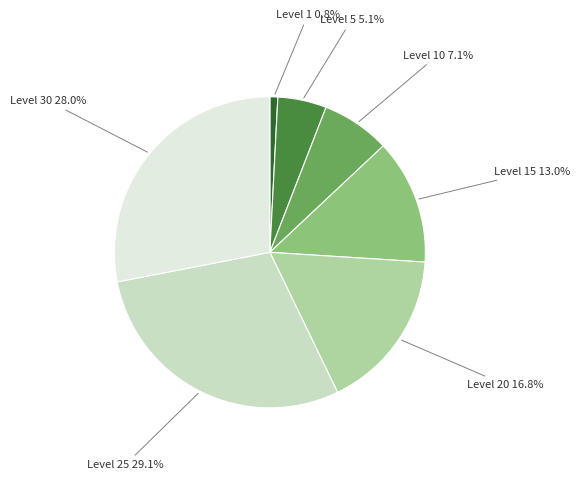

What percentage is the Level 30 slice, to the nearest percent?

28%